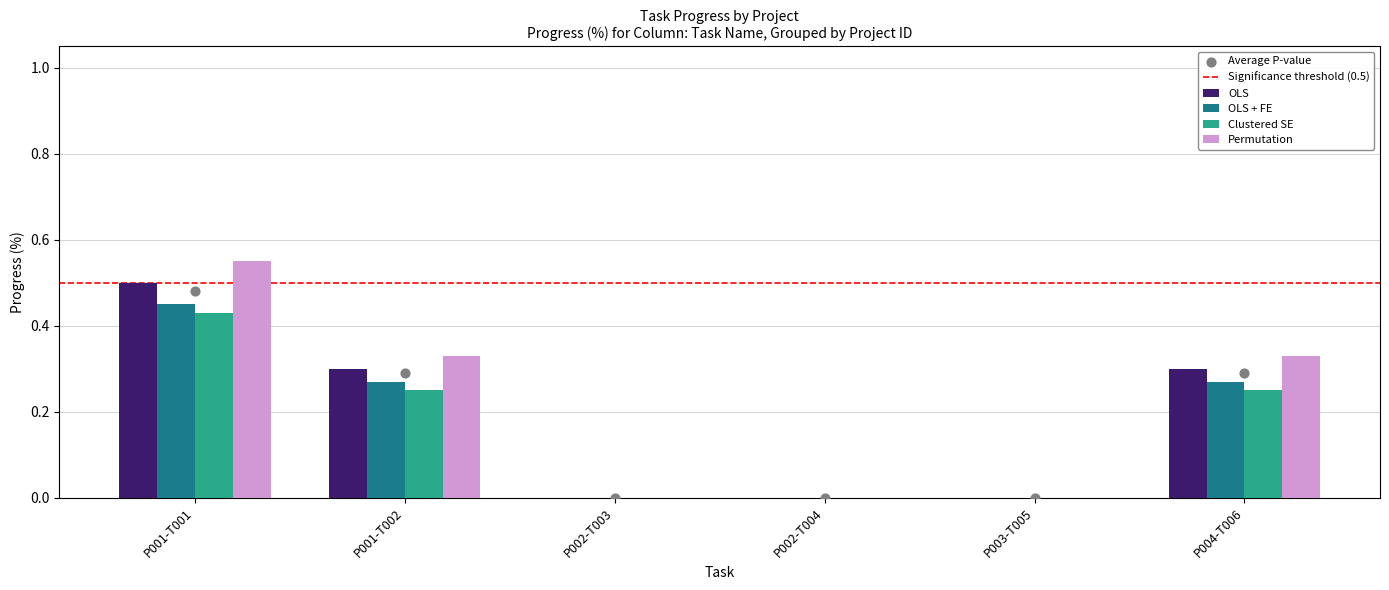

Is the value of Permutation at P001-T002 greater than the value of Clustered SE at P001-T001?

No